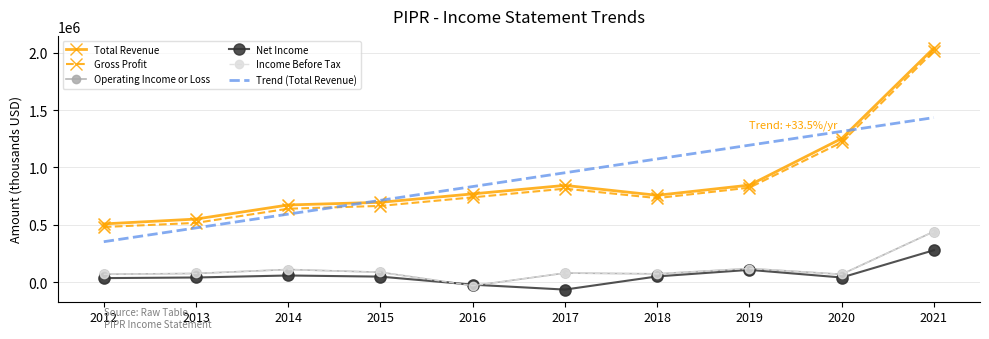

Which series has the largest total across all categories?

Total Revenue